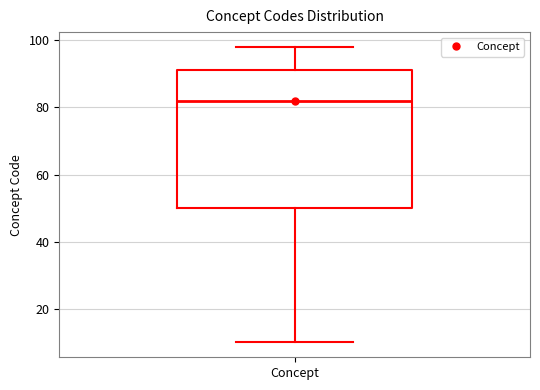

Where does the upper whisker of the box for Concept end on the y-axis? The values are not printed on the chart, so give them approximately, as read against the axis.

98